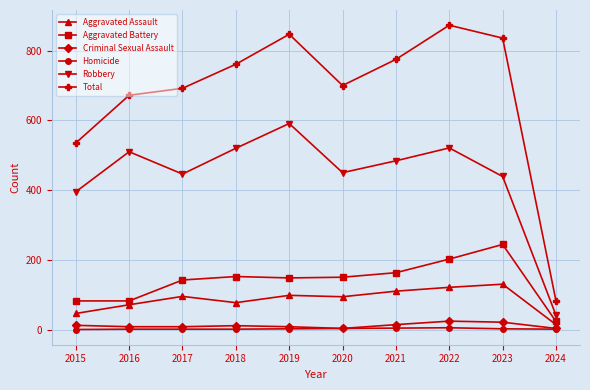

True or false: Aggravated Battery has more than 0 points higher than both neighbors.

True